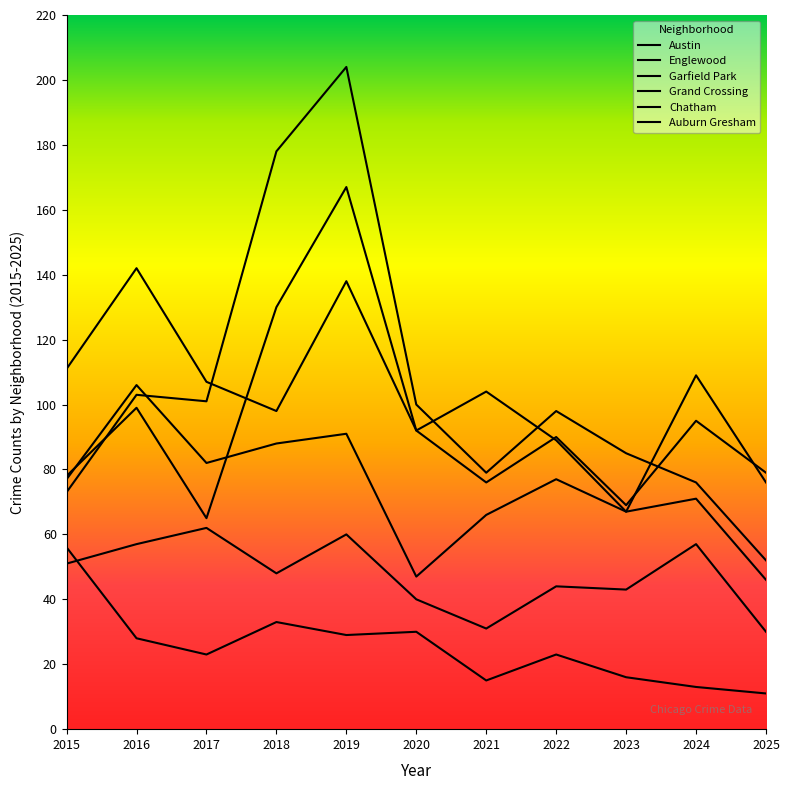

What is the minimum value shown in the chart?

11